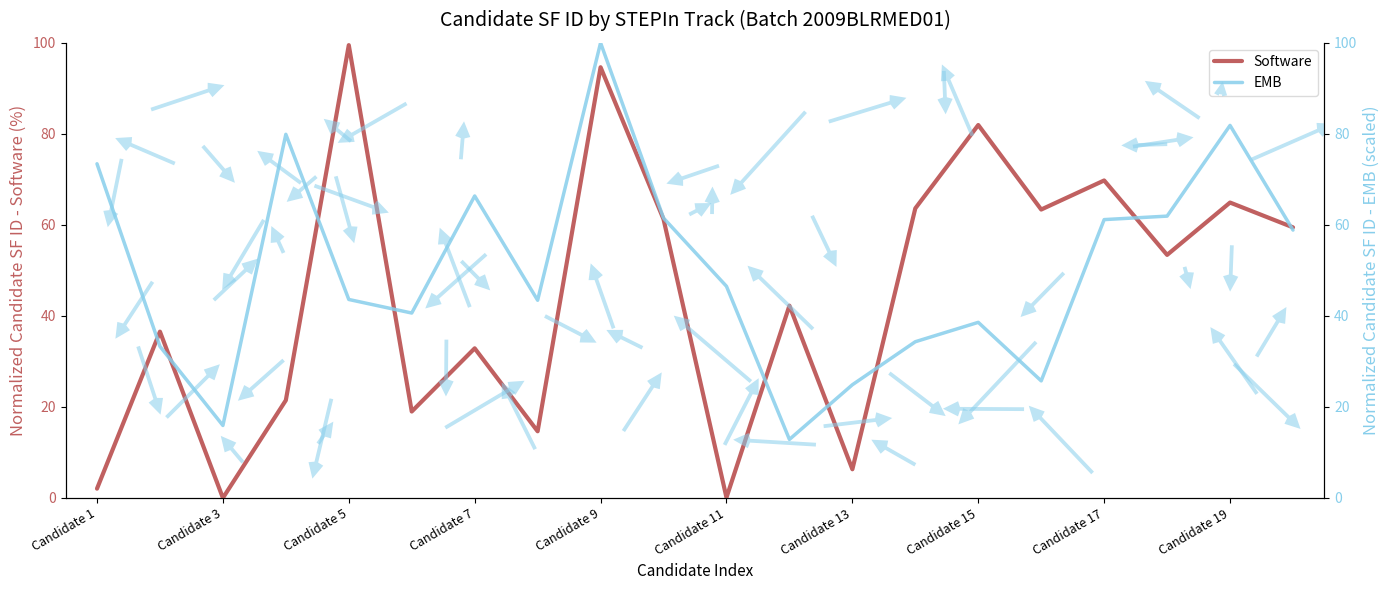

The Software series shows 27.0 at Candidate 19. True or false?

False